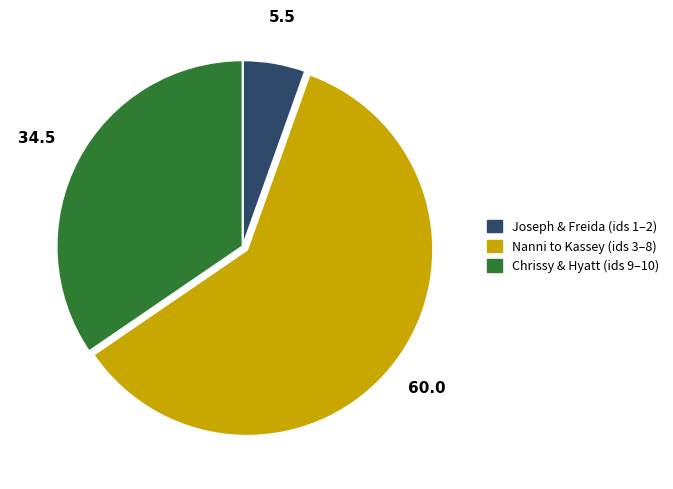

Is there any slice that represents more than half of the pie?

Yes